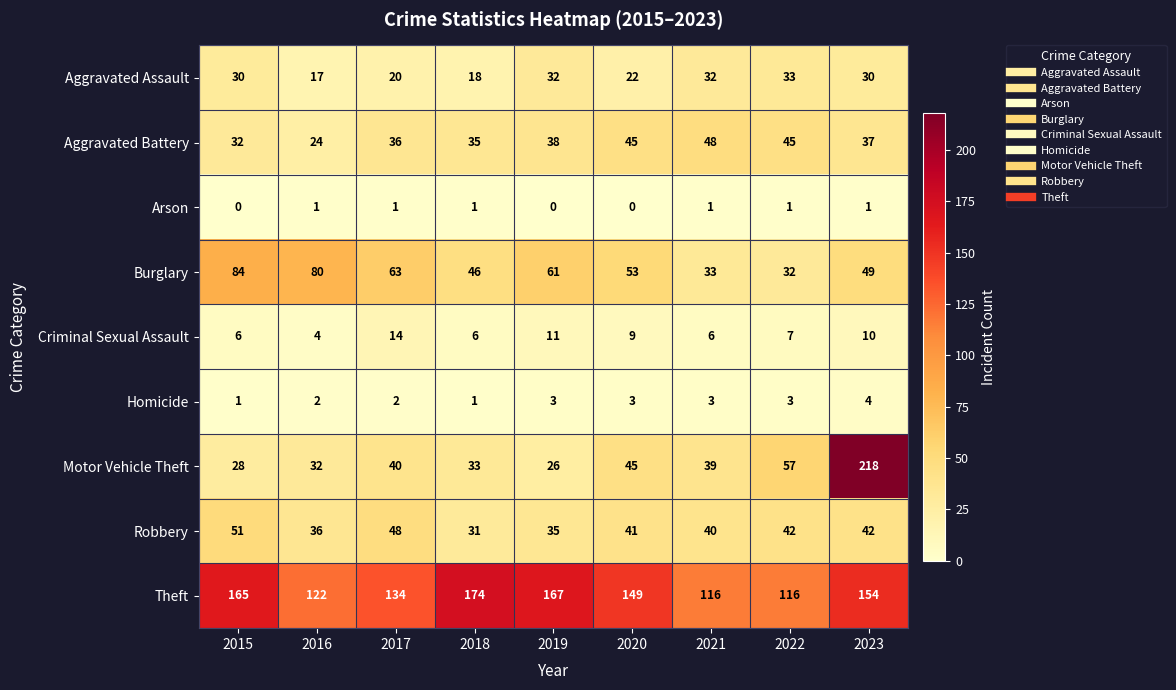

What is the minimum value for Theft?

116